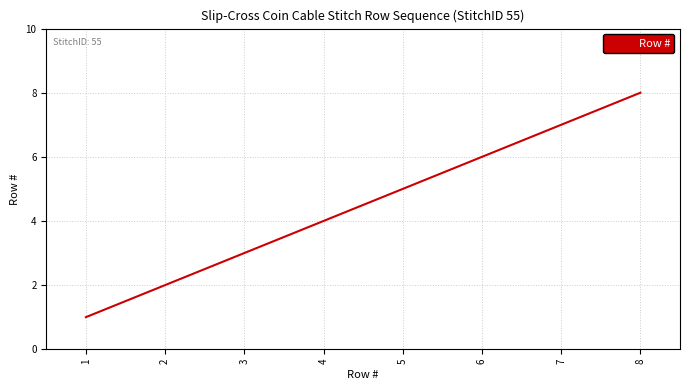

Reading left to right, extract all data points from this chart.

1	2	3	4	5	6	7	8